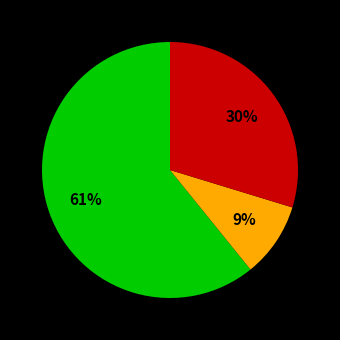

Does any single category account for the majority?

Yes